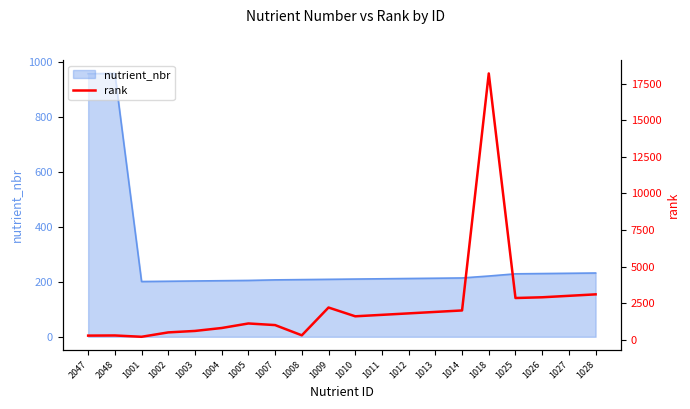

How many data points are less than 1700?

10